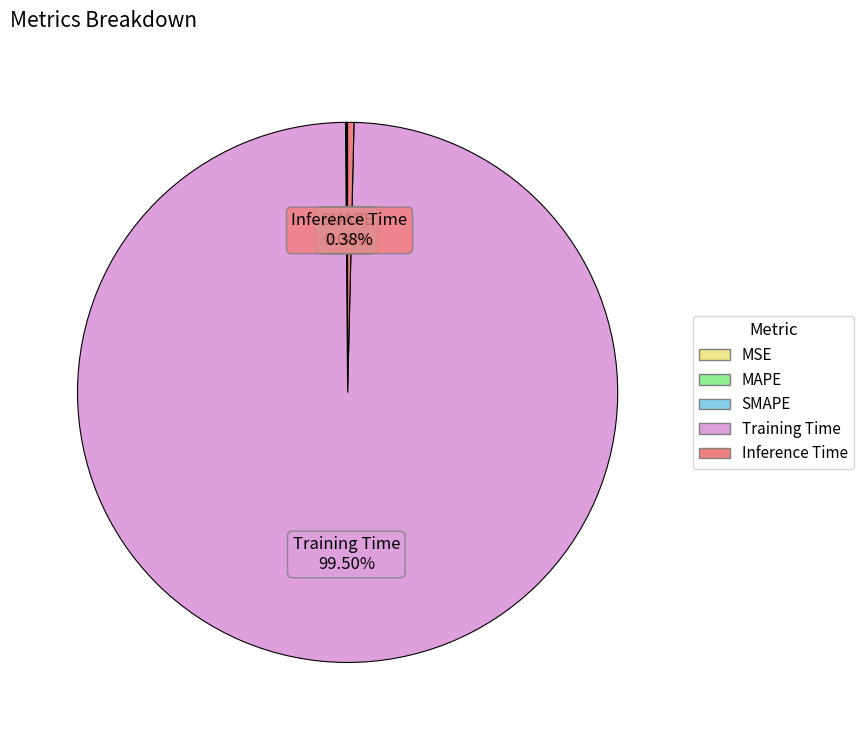

Does any single category account for the majority?

Yes